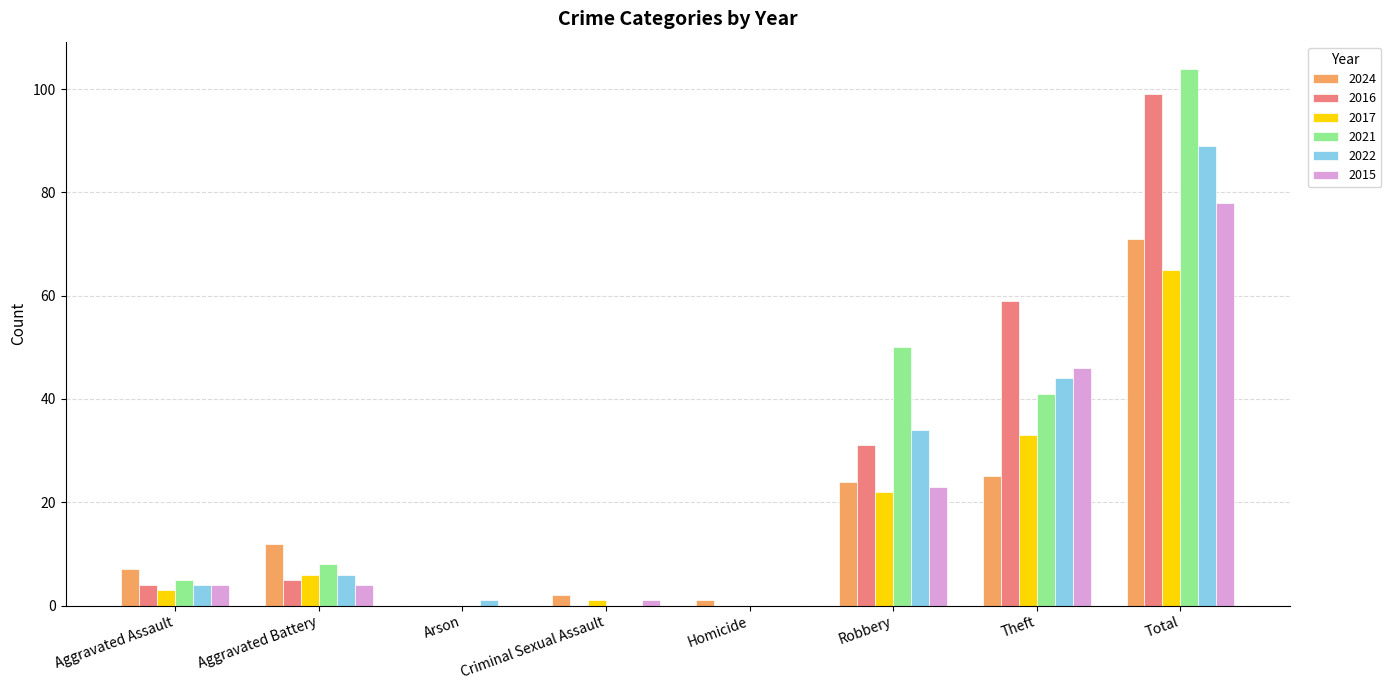

Reading right to left, what are all the values shown in this chart?

2024: Total=71	Theft=25	Robbery=24	Homicide=1	Criminal Sexual Assault=2	Arson=0	Aggravated Battery=12	Aggravated Assault=7
2016: Total=99	Theft=59	Robbery=31	Homicide=0	Criminal Sexual Assault=0	Arson=0	Aggravated Battery=5	Aggravated Assault=4
2017: Total=65	Theft=33	Robbery=22	Homicide=0	Criminal Sexual Assault=1	Arson=0	Aggravated Battery=6	Aggravated Assault=3
2021: Total=104	Theft=41	Robbery=50	Homicide=0	Criminal Sexual Assault=0	Arson=0	Aggravated Battery=8	Aggravated Assault=5
2022: Total=89	Theft=44	Robbery=34	Homicide=0	Criminal Sexual Assault=0	Arson=1	Aggravated Battery=6	Aggravated Assault=4
2015: Total=78	Theft=46	Robbery=23	Homicide=0	Criminal Sexual Assault=1	Arson=0	Aggravated Battery=4	Aggravated Assault=4